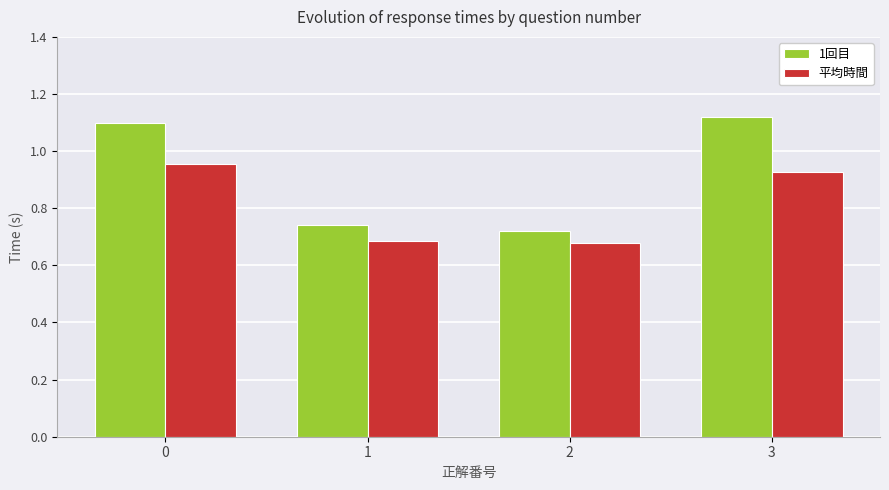

Which series has the widest spread of values?

1回目